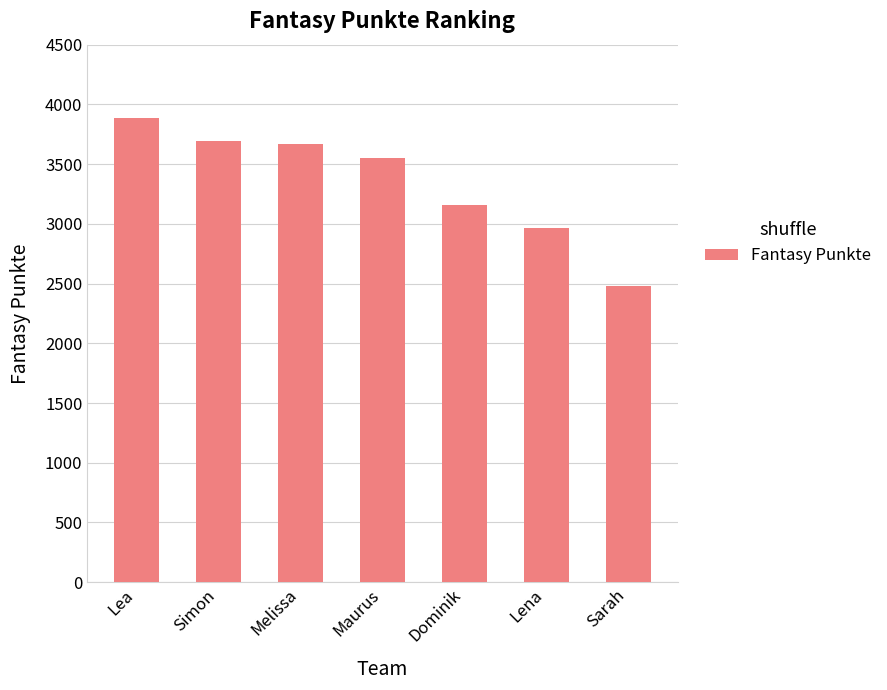

What is the ratio of the value at Melissa to the value at Lea?

0.9